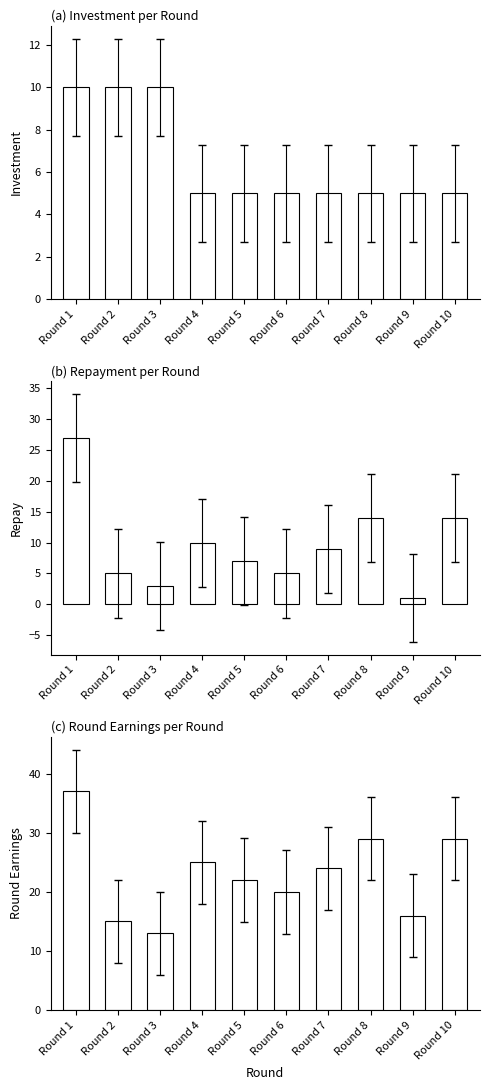

What is the greatest value displayed?

37